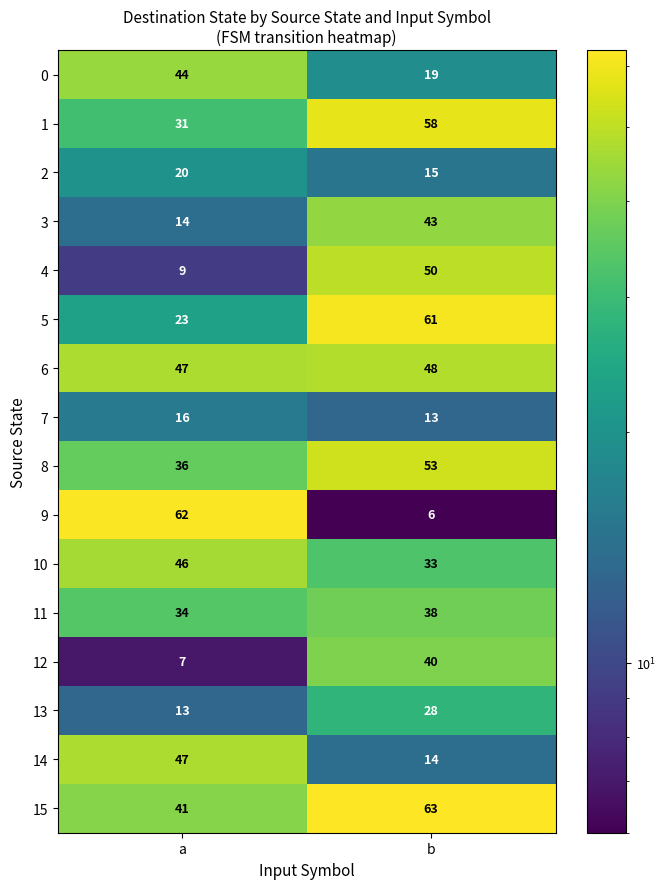

Which series has the largest total across all categories?

15